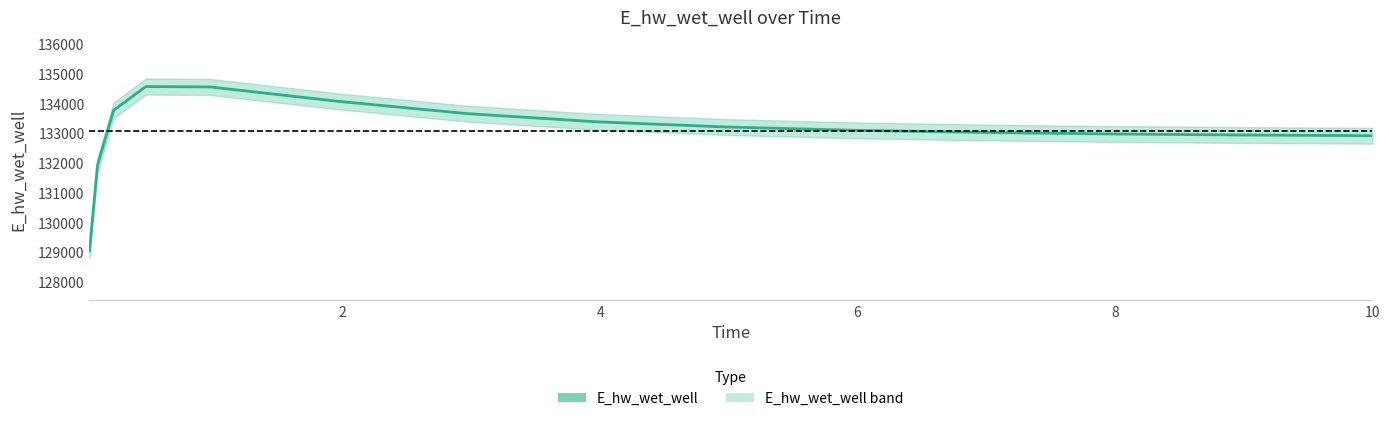

What is the minimum value shown in the chart?

129047.2